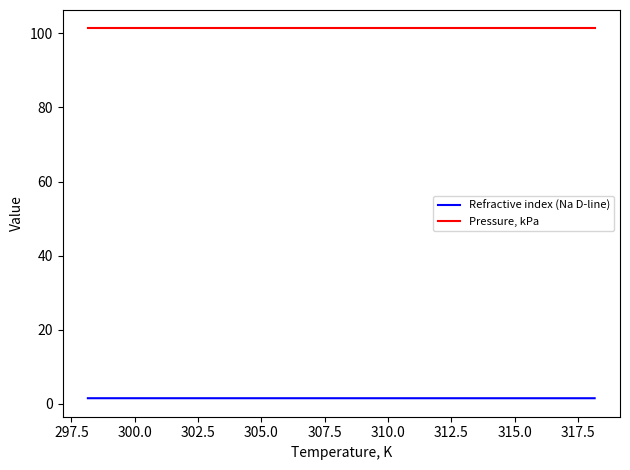

How many lines are shown in the chart?

2